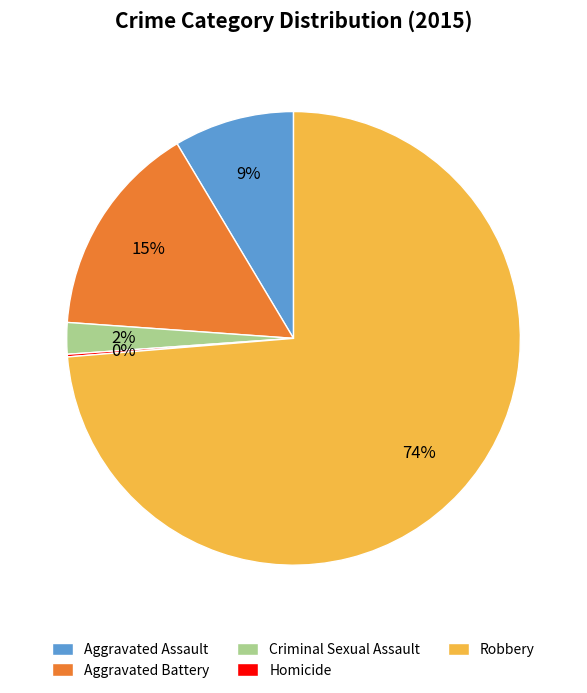

Which category has the biggest portion of the pie?

Robbery